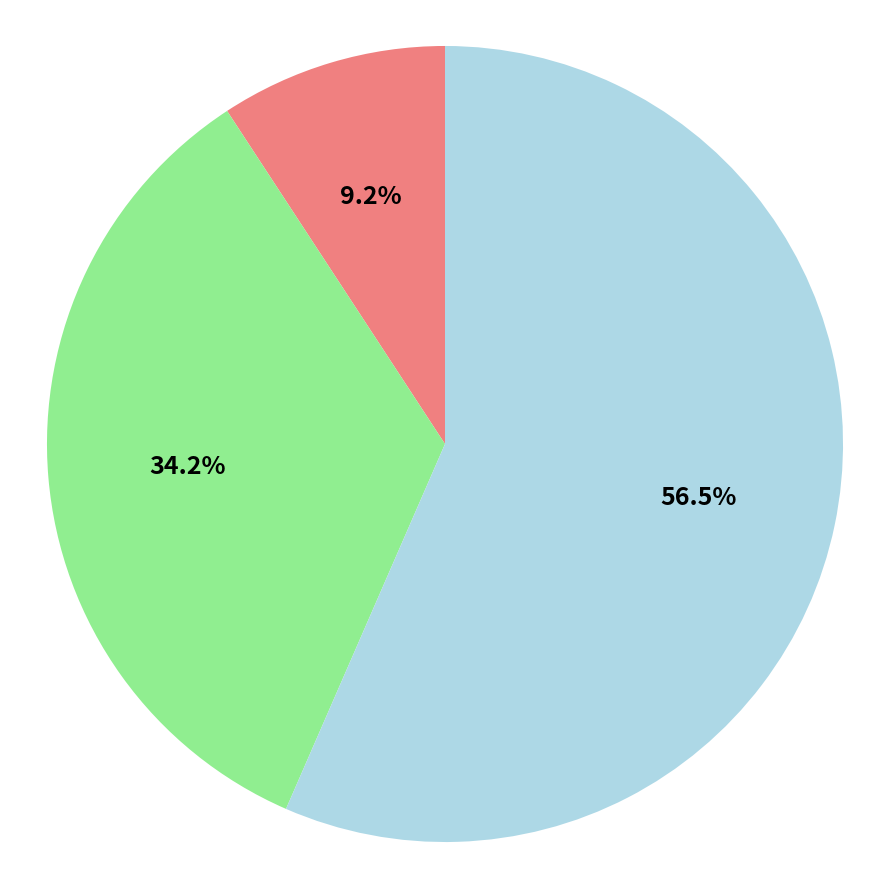

Is there a majority slice in this chart?

Yes